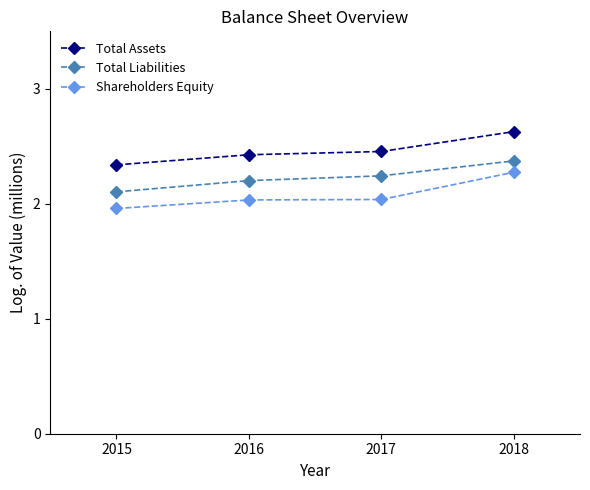

Count the number of categories in the chart.

4